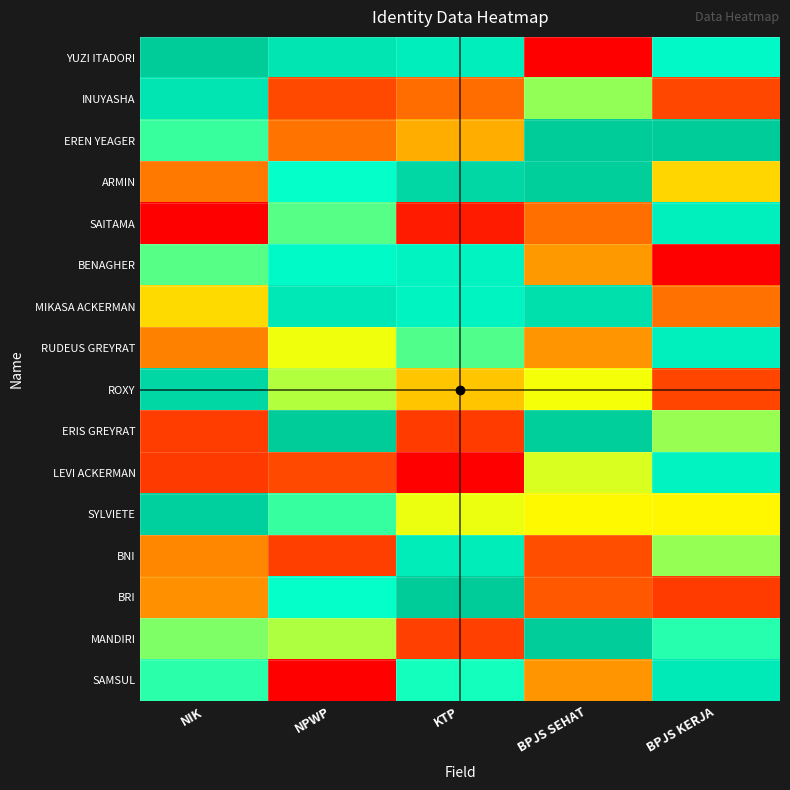

Reading left to right, transcribe all the data shown in this chart.

YUZI ITADORI: NIK=1.0	NPWP=0.9	KTP=0.8	BPJS SEHAT=0.0	BPJS KERJA=0.8
INUYASHA: NIK=0.9	NPWP=0.2	KTP=0.3	BPJS SEHAT=0.6	BPJS KERJA=0.2
EREN YEAGER: NIK=0.7	NPWP=0.3	KTP=0.4	BPJS SEHAT=1.0	BPJS KERJA=1.0
ARMIN: NIK=0.3	NPWP=0.7	KTP=0.9	BPJS SEHAT=1.0	BPJS KERJA=0.4
SAITAMA: NIK=0.0	NPWP=0.7	KTP=0.1	BPJS SEHAT=0.3	BPJS KERJA=0.8
BENAGHER: NIK=0.7	NPWP=0.8	KTP=0.8	BPJS SEHAT=0.3	BPJS KERJA=0.0
MIKASA ACKERMAN: NIK=0.4	NPWP=0.9	KTP=0.8	BPJS SEHAT=0.9	BPJS KERJA=0.3
RUDEUS GREYRAT: NIK=0.3	NPWP=0.5	KTP=0.7	BPJS SEHAT=0.3	BPJS KERJA=0.8
ROXY: NIK=0.9	NPWP=0.6	KTP=0.4	BPJS SEHAT=0.5	BPJS KERJA=0.2
ERIS GREYRAT: NIK=0.2	NPWP=1.0	KTP=0.1	BPJS SEHAT=1.0	BPJS KERJA=0.6
LEVI ACKERMAN: NIK=0.1	NPWP=0.2	KTP=0.0	BPJS SEHAT=0.5	BPJS KERJA=0.8
SYLVIETE: NIK=1.0	NPWP=0.7	KTP=0.5	BPJS SEHAT=0.5	BPJS KERJA=0.5
BNI: NIK=0.3	NPWP=0.2	KTP=0.8	BPJS SEHAT=0.2	BPJS KERJA=0.6
BRI: NIK=0.3	NPWP=0.7	KTP=1.0	BPJS SEHAT=0.2	BPJS KERJA=0.1
MANDIRI: NIK=0.6	NPWP=0.6	KTP=0.2	BPJS SEHAT=1.0	BPJS KERJA=0.7
SAMSUL: NIK=0.7	NPWP=0.0	KTP=0.7	BPJS SEHAT=0.3	BPJS KERJA=0.9